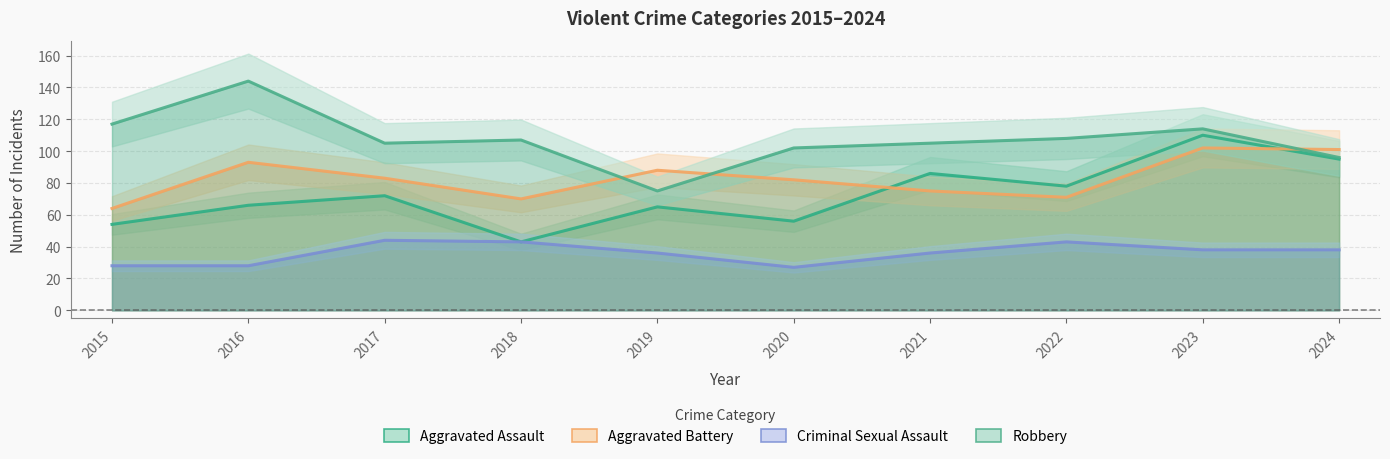

Reading left to right, extract all data points from this chart.

Aggravated Assault: 54	66	72	43	65	56	86	78	110	95
Aggravated Battery: 64	93	83	70	88	82	75	71	102	101
Criminal Sexual Assault: 28	28	44	43	36	27	36	43	38	38
Robbery: 117	144	105	107	75	102	105	108	114	96